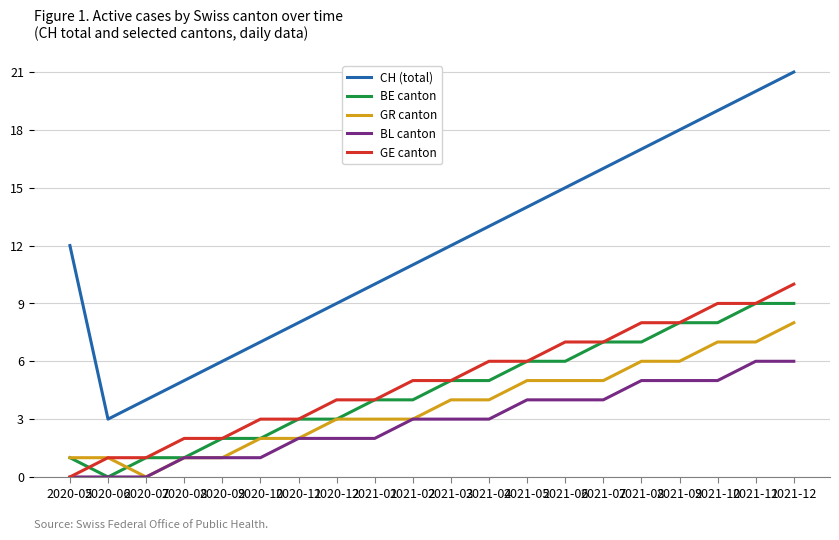

Count the number of data series in this chart.

5